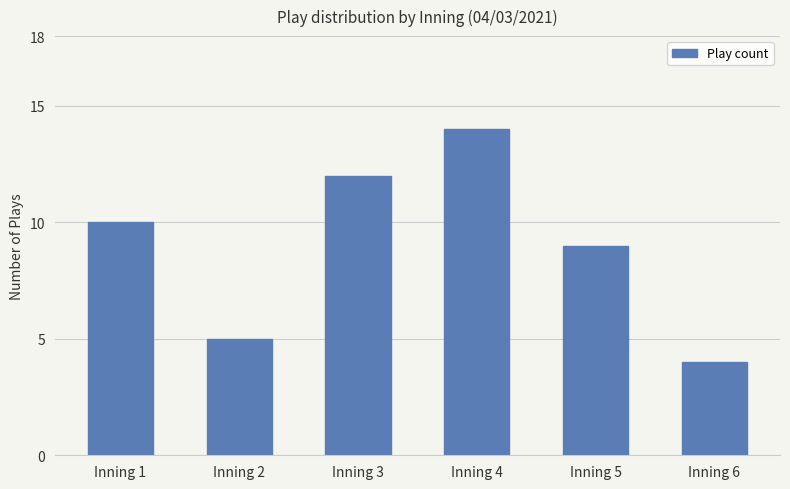

What is the value of the 4th bar from the left?

14